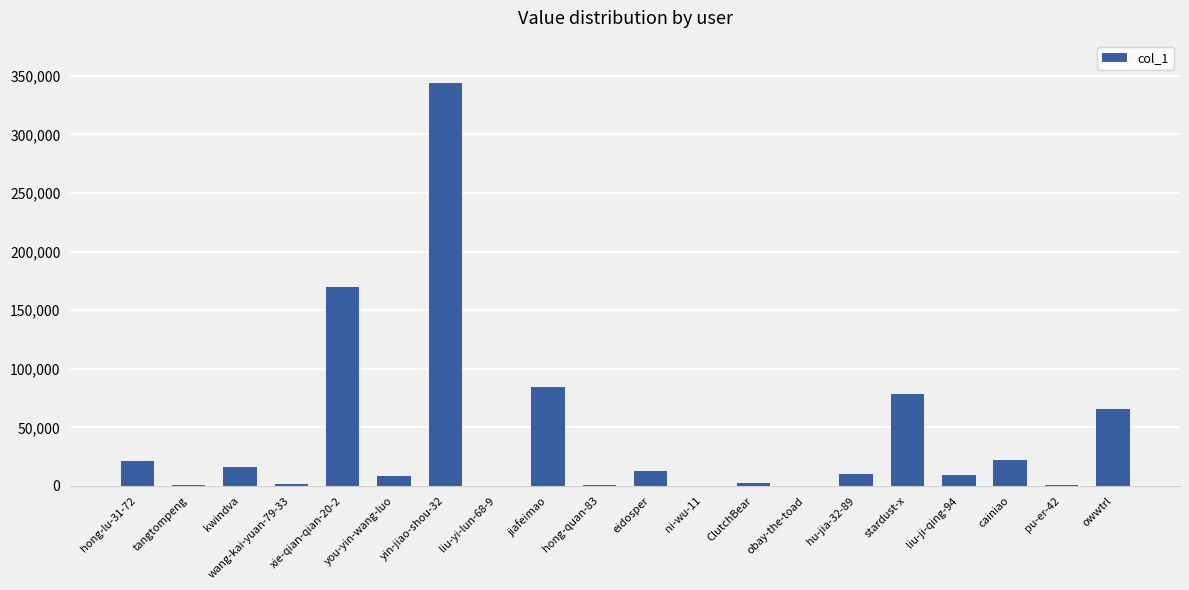

The chart shows a value of 84095 at jiafeimao. True or false?

True